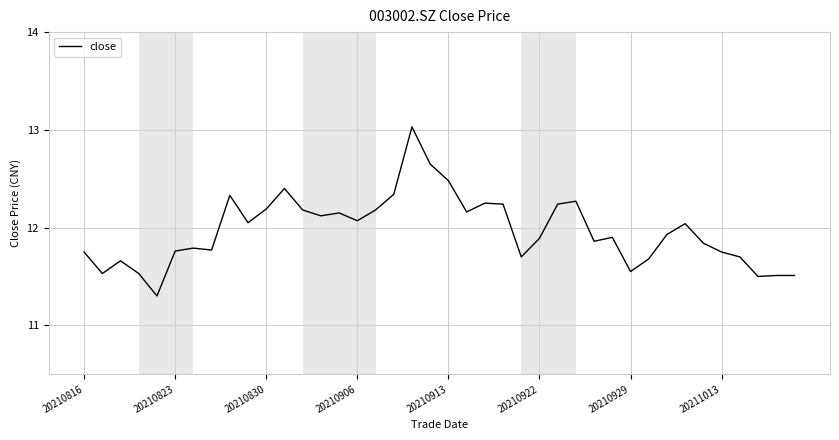

Count the number of categories in the chart.

40